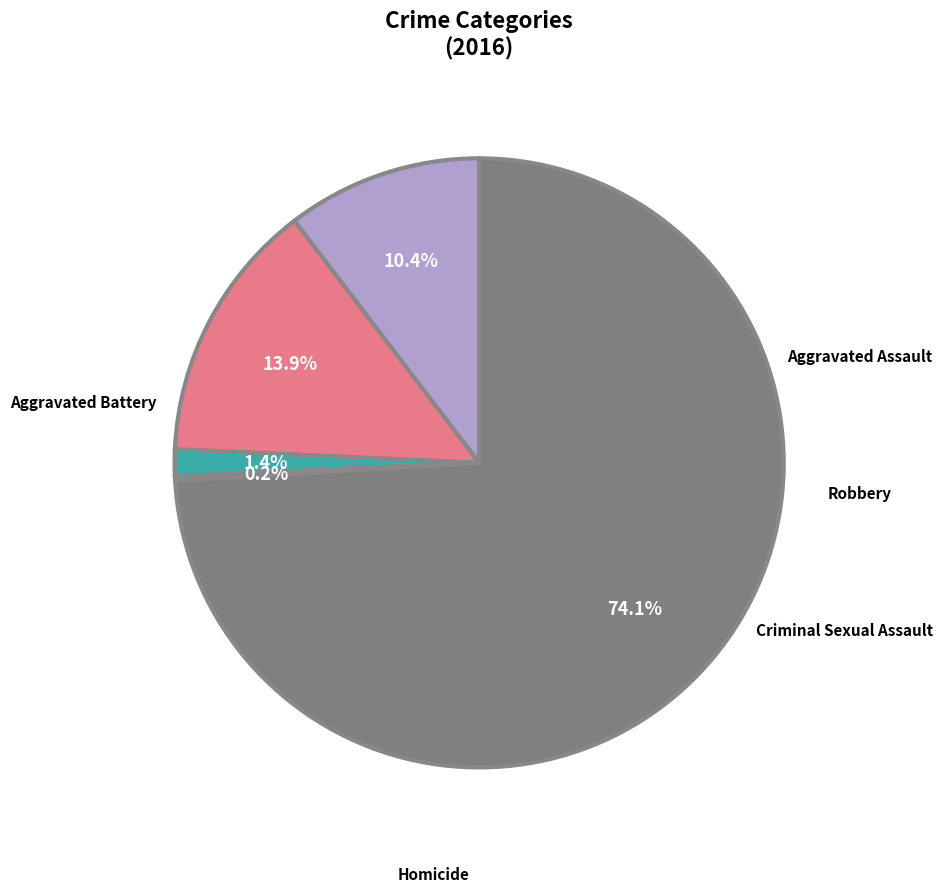

To the nearest percent, what is the difference between the largest and smallest slice percentages?

74%